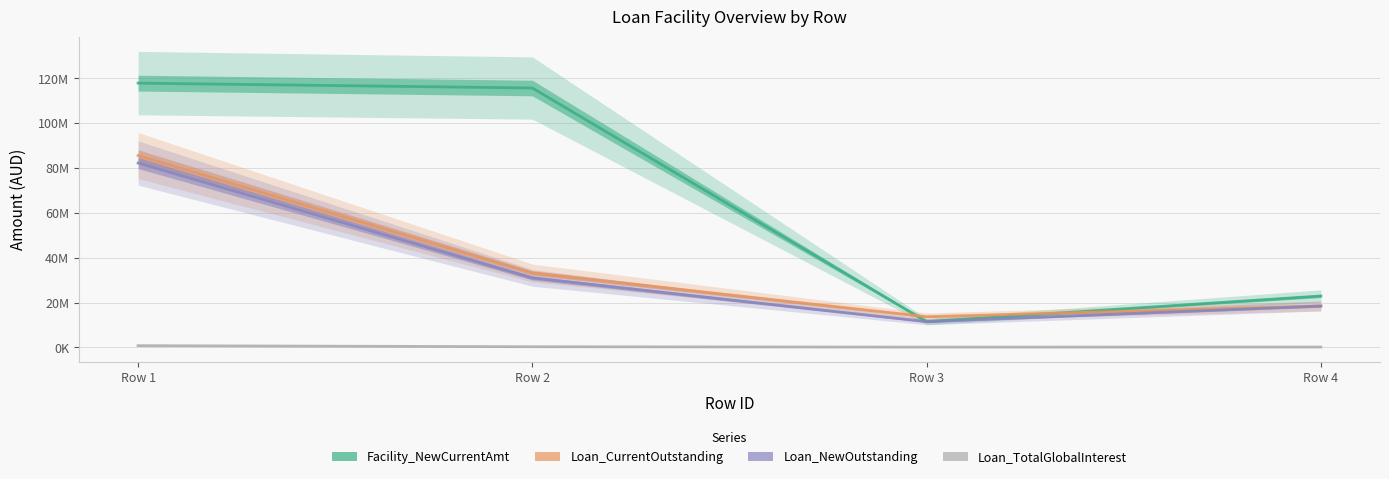

Which series has the largest range (max minus min)?

Facility_NewCurrentAmt